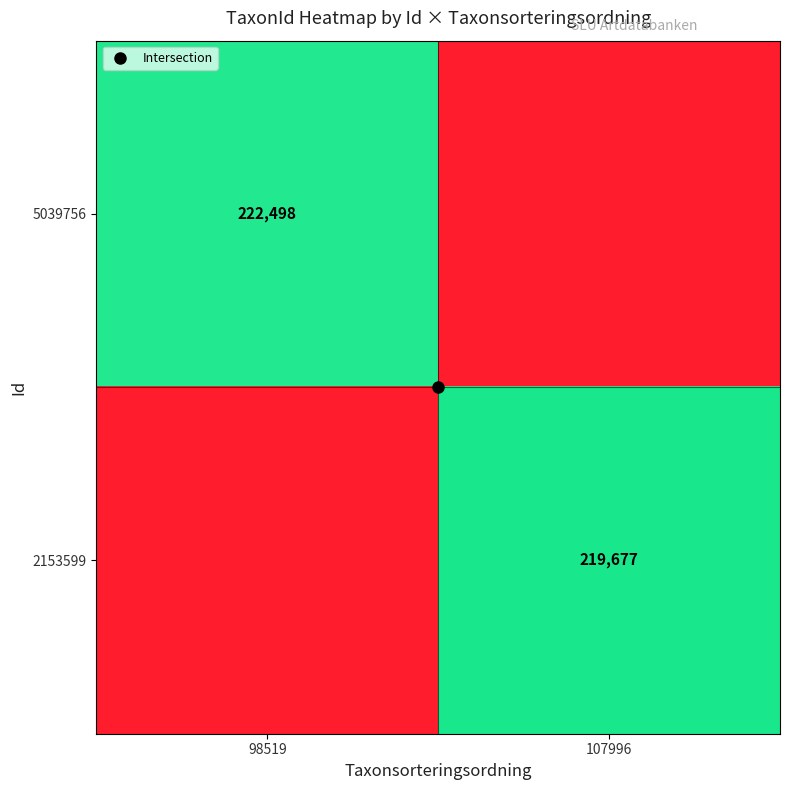

The value of 5039756 at 98519 is 222498.0. True or false?

True